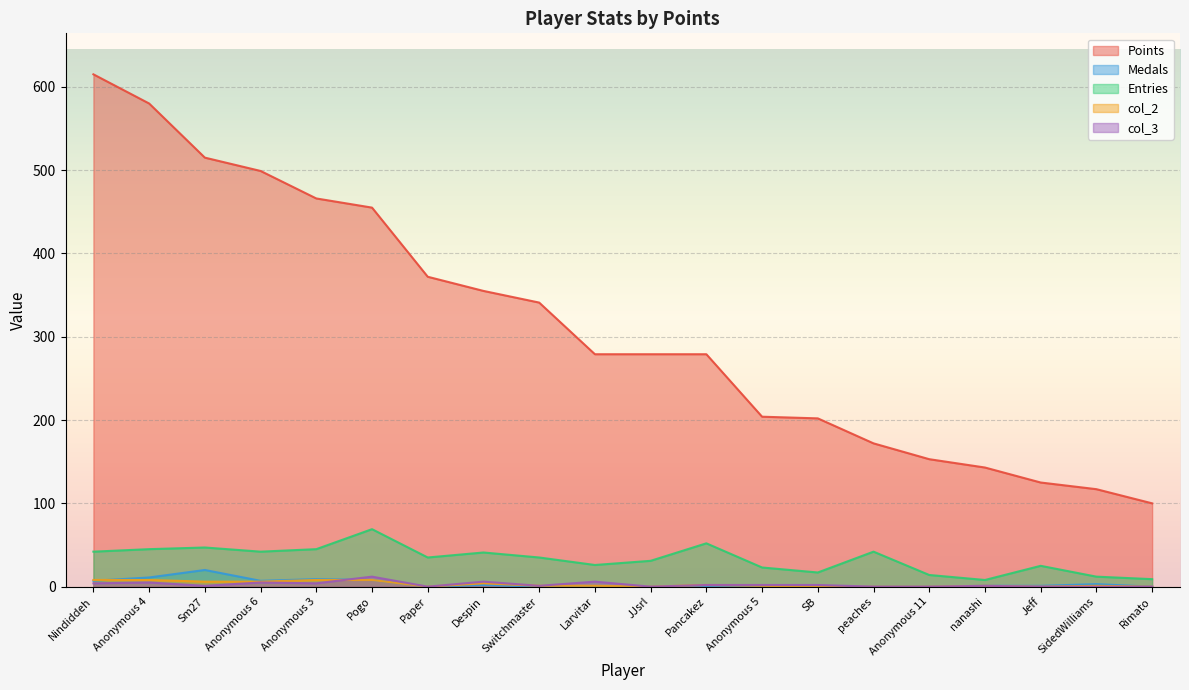

Reading left to right, extract all data points from this chart.

Points: Nindiddeh=615	Anonymous 4=580	Sm27=515	Anonymous 6=499	Anonymous 3=466	Pogo=455	Paper=372	Despin=355	Switchmaster=341	Larvitar=279	JJsrl=279	Pancakez=279	Anonymous 5=204	SB=202	peaches=172	Anonymous 11=153	nanashi=143	Jeff=125	SidedWilliams=117	Rimato=100
Medals: Nindiddeh=7	Anonymous 4=11	Sm27=20	Anonymous 6=7	Anonymous 3=9	Pogo=8	Paper=0	Despin=2	Switchmaster=0	Larvitar=0	JJsrl=0	Pancakez=0	Anonymous 5=0	SB=0	peaches=0	Anonymous 11=0	nanashi=1	Jeff=1	SidedWilliams=3	Rimato=0
Entries: Nindiddeh=42	Anonymous 4=45	Sm27=47	Anonymous 6=42	Anonymous 3=45	Pogo=69	Paper=35	Despin=41	Switchmaster=35	Larvitar=26	JJsrl=31	Pancakez=52	Anonymous 5=23	SB=17	peaches=42	Anonymous 11=14	nanashi=8	Jeff=25	SidedWilliams=12	Rimato=9
col_2: Nindiddeh=8	Anonymous 4=8	Sm27=6	Anonymous 6=6	Anonymous 3=8	Pogo=8	Paper=0	Despin=4	Switchmaster=1	Larvitar=1	JJsrl=0	Pancakez=2	Anonymous 5=1	SB=0	peaches=0	Anonymous 11=0	nanashi=1	Jeff=0	SidedWilliams=1	Rimato=0
col_3: Nindiddeh=4	Anonymous 4=5	Sm27=1	Anonymous 6=5	Anonymous 3=4	Pogo=12	Paper=0	Despin=6	Switchmaster=1	Larvitar=6	JJsrl=0	Pancakez=2	Anonymous 5=2	SB=2	peaches=0	Anonymous 11=0	nanashi=1	Jeff=0	SidedWilliams=0	Rimato=0